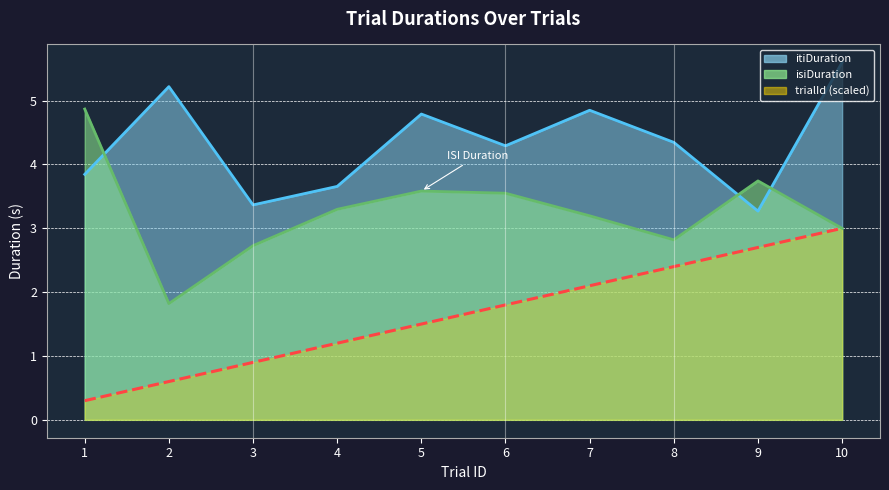

What is the sum of all isiDuration values?

32.6